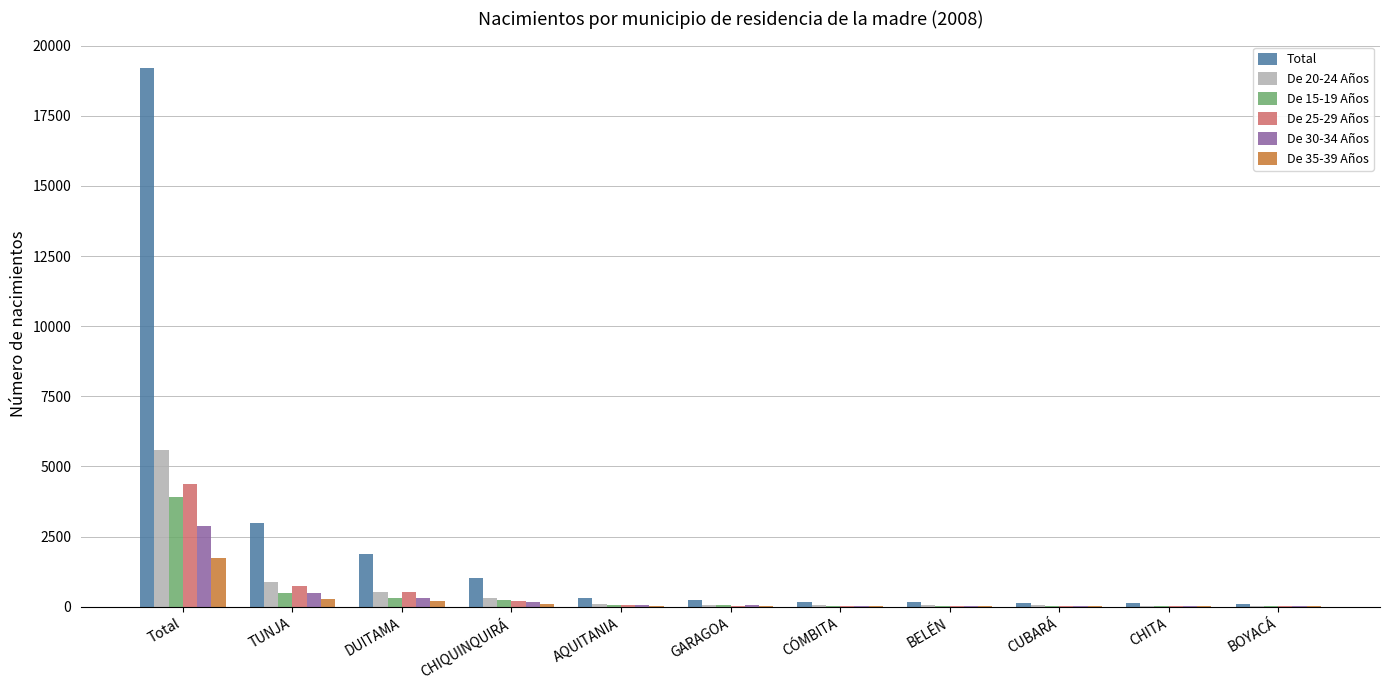

At which label is Total closest to 9645?

TUNJA